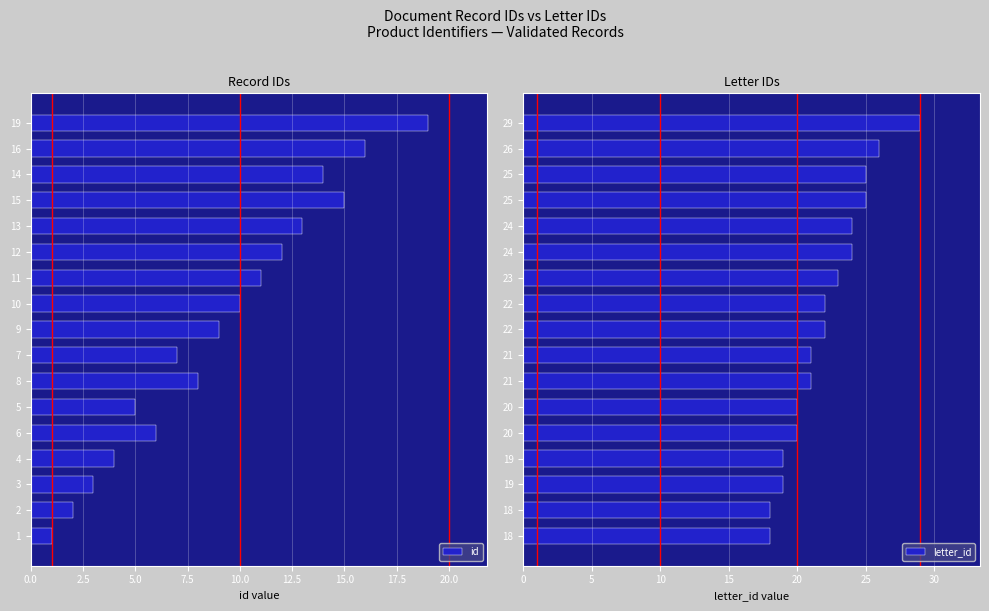

How many categories are shown in the chart?

17